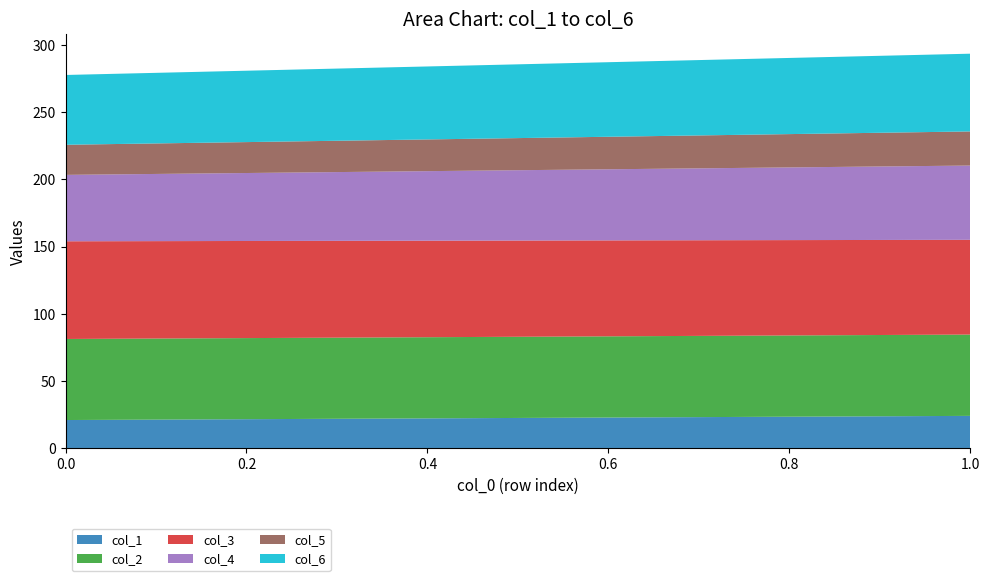

Reading left to right, what are all the values shown in this chart?

col_1: 20.8	23.9
col_2: 60.4	60.6
col_3: 72.8	70.6
col_4: 49.5	55.3
col_5: 22.4	25.4
col_6: 52.0	57.9